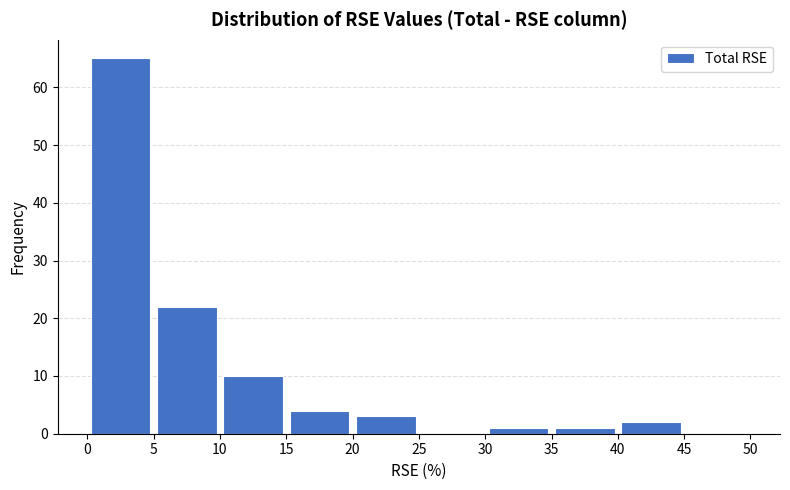

Reading left to right, transcribe this chart: for each bar, give the range it covers on the x-axis and its height. The values are not printed on the chart, so give them approximately, as read against the axis.

0 to 5: 65
5 to 10: 22
10 to 15: 10
15 to 20: 4
20 to 25: 3
25 to 30: 0
30 to 35: 1
35 to 40: 1
40 to 45: 2
45 to 50: 0